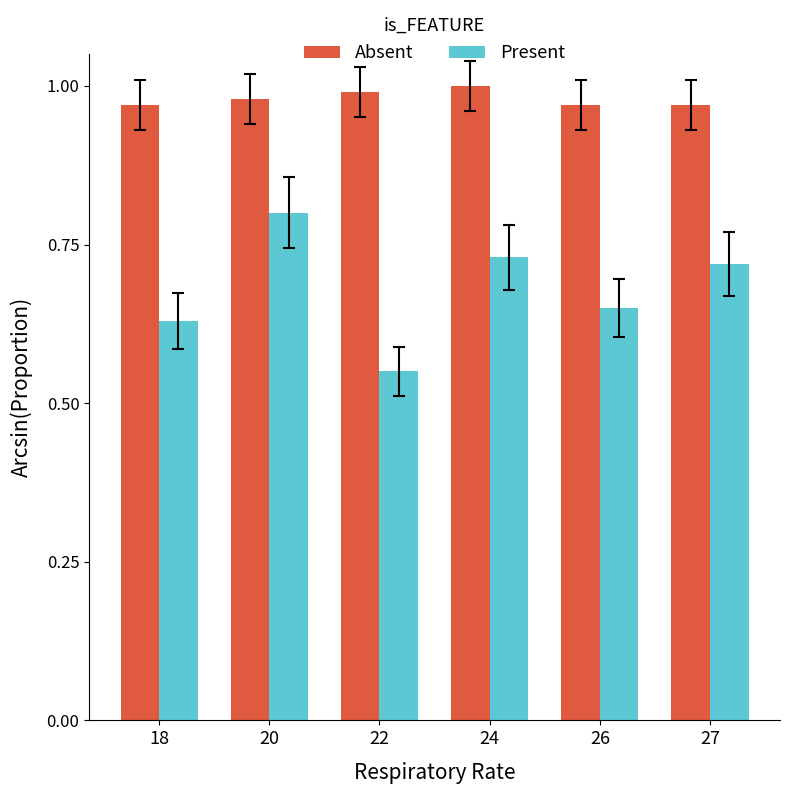

Which category has the lowest value in the Present series?

22